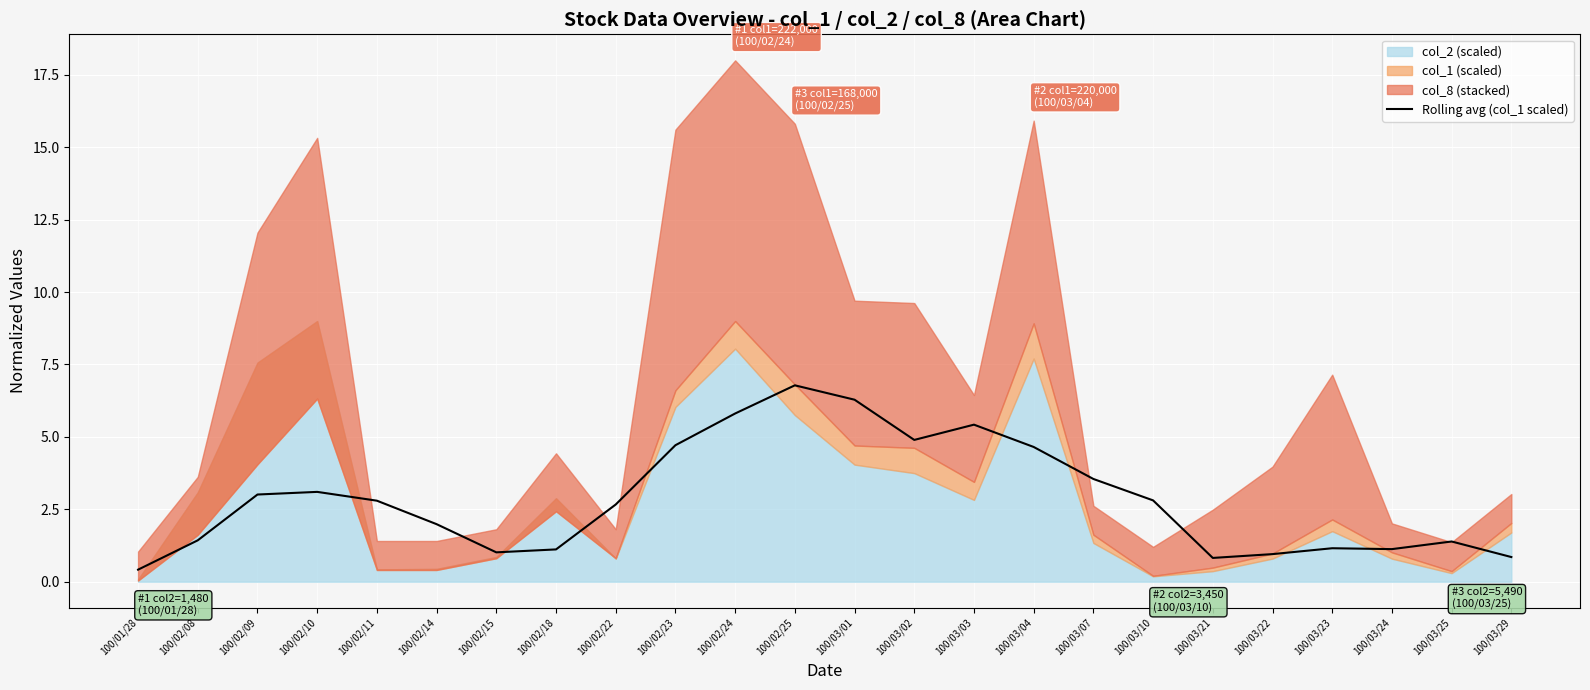

True or false: Rolling avg (col_1 scaled) has a value of 7.4 at 100/03/04.

False